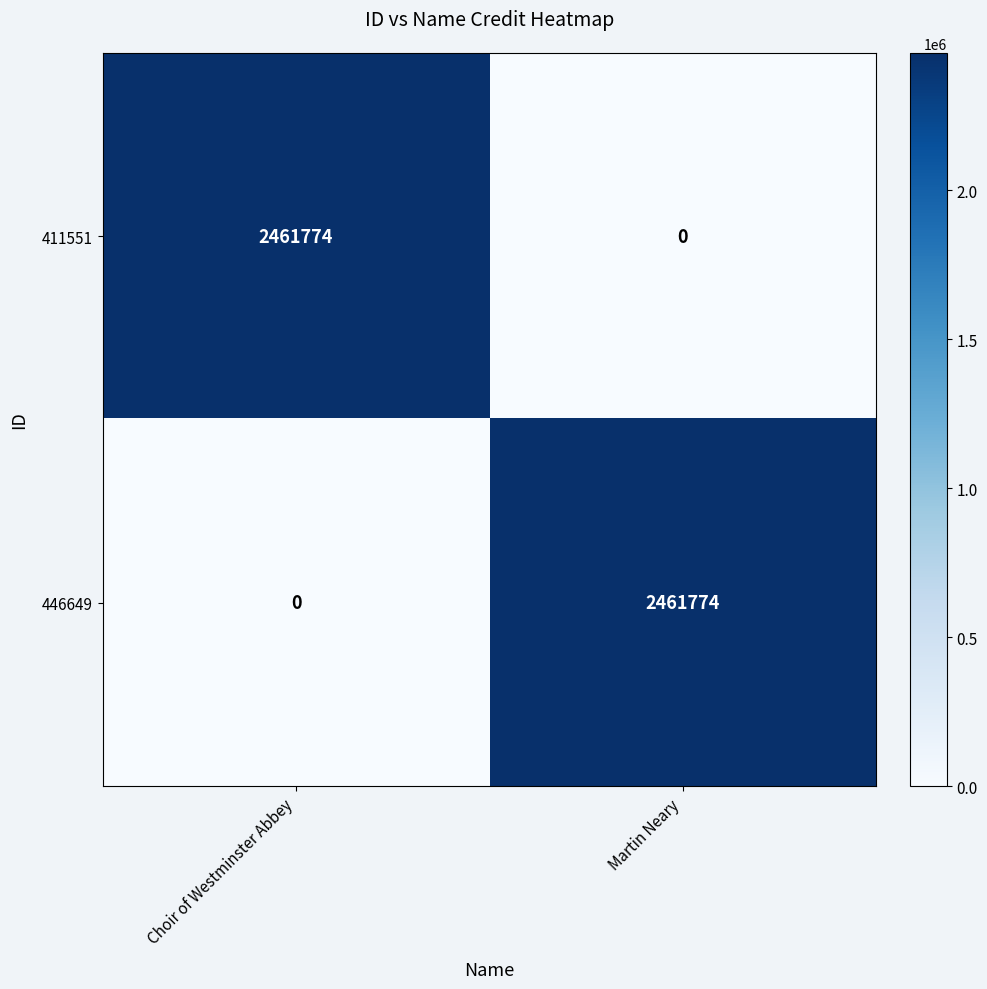

Reading left to right, what are all the values shown in this chart?

411551: 2461774	0
446649: 0	2461774